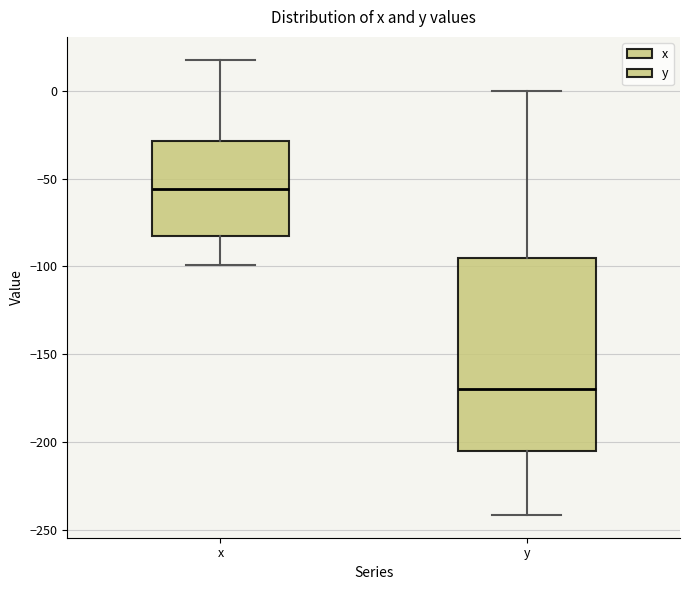

Reading left to right, read every box against the y-axis: the position of its median line, the range the box covers, and the ends of its whiskers. The values are not printed on the chart, so give them approximately, as read against the axis.

x: median -55, box -85 to -30, whiskers -100 to 20
y: median -170, box -205 to -95, whiskers -240 to 0